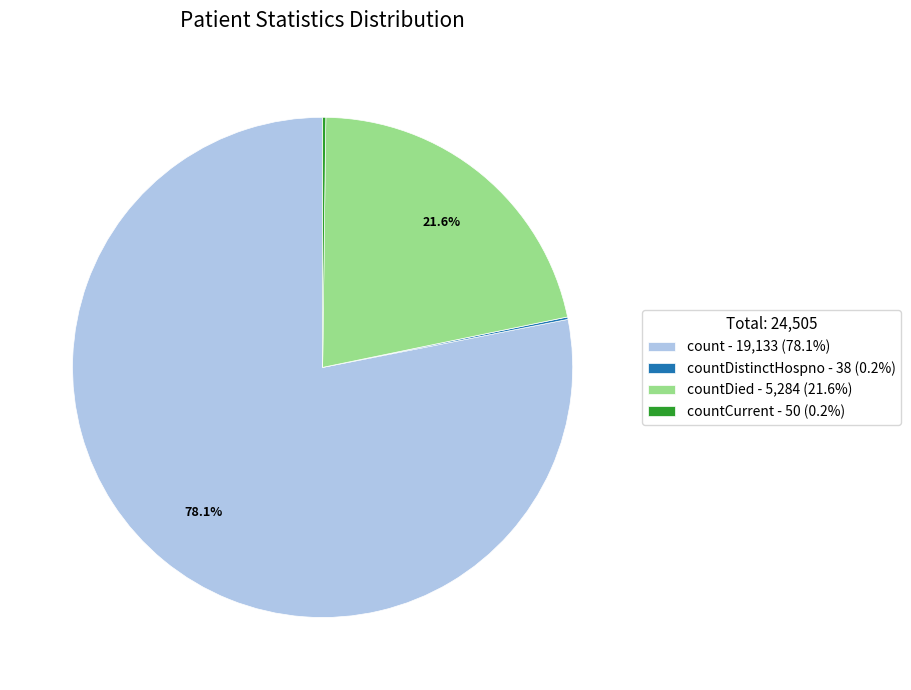

Is there any slice that represents more than half of the pie?

Yes